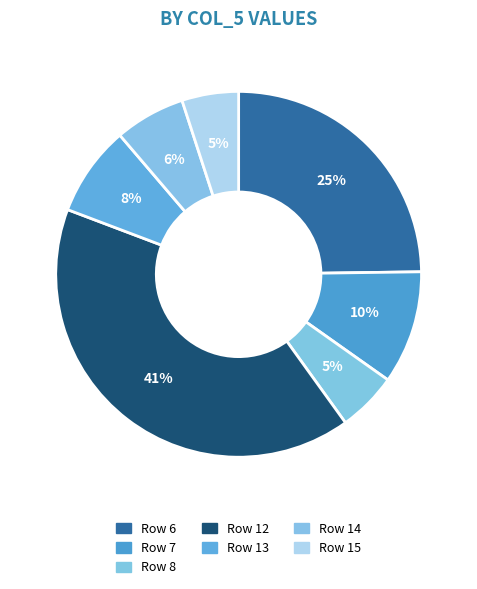

To the nearest percent, what is the average slice percentage?

14%